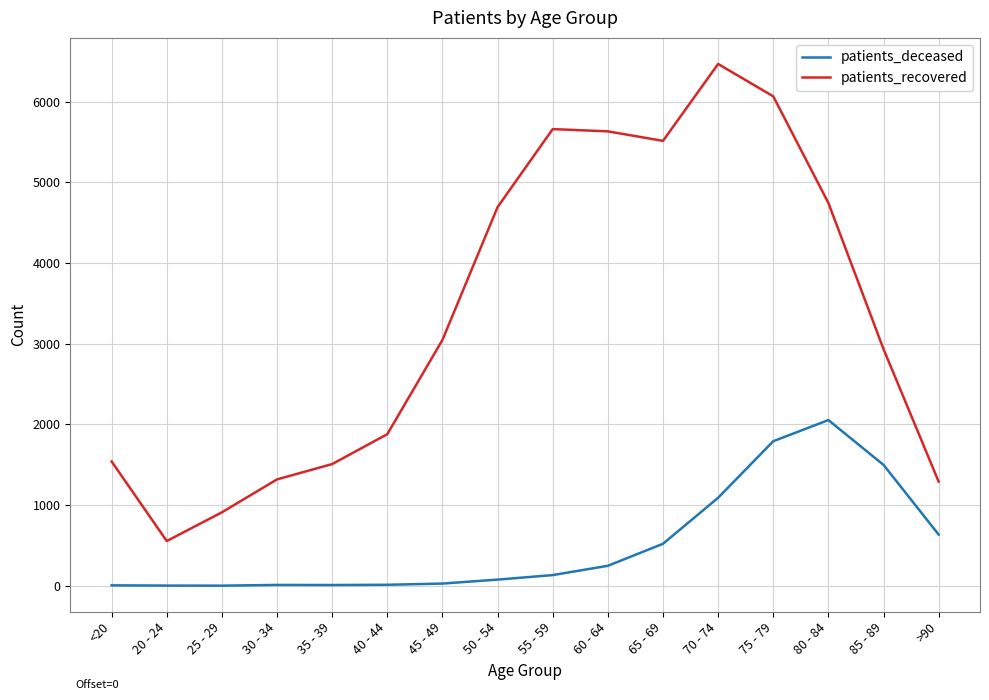

True or false: patients_deceased and patients_recovered cross at least once.

False